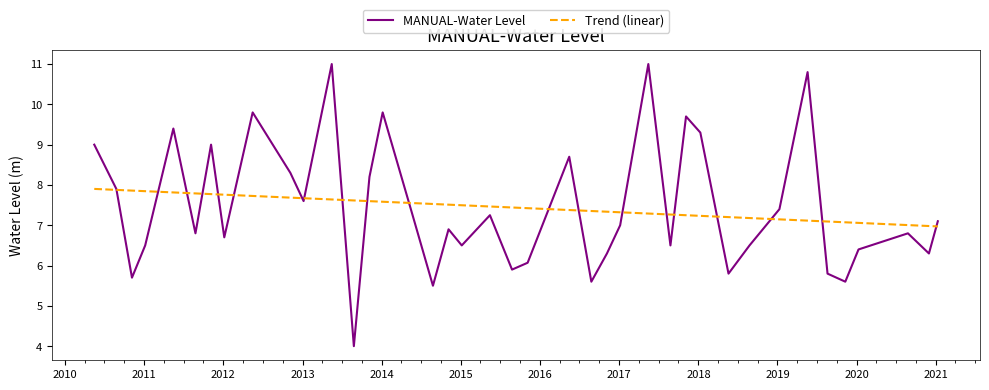

What is the greatest value displayed?

11.0